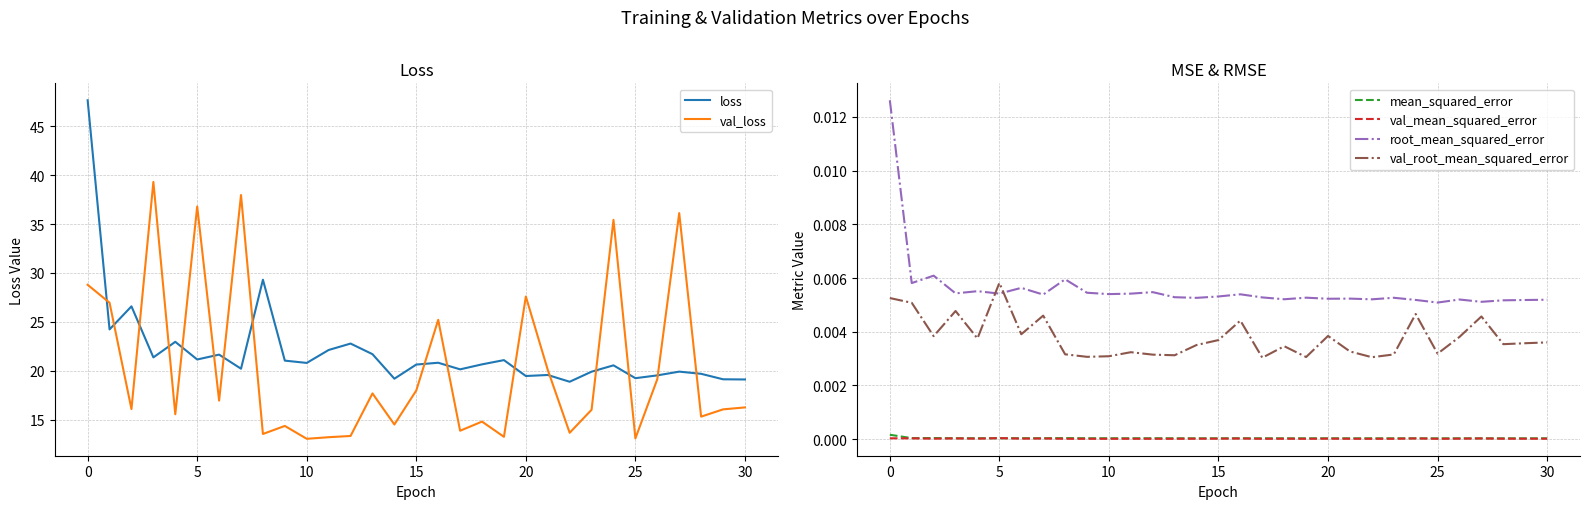

True or false: mean_squared_error and root_mean_squared_error cross at least once.

False